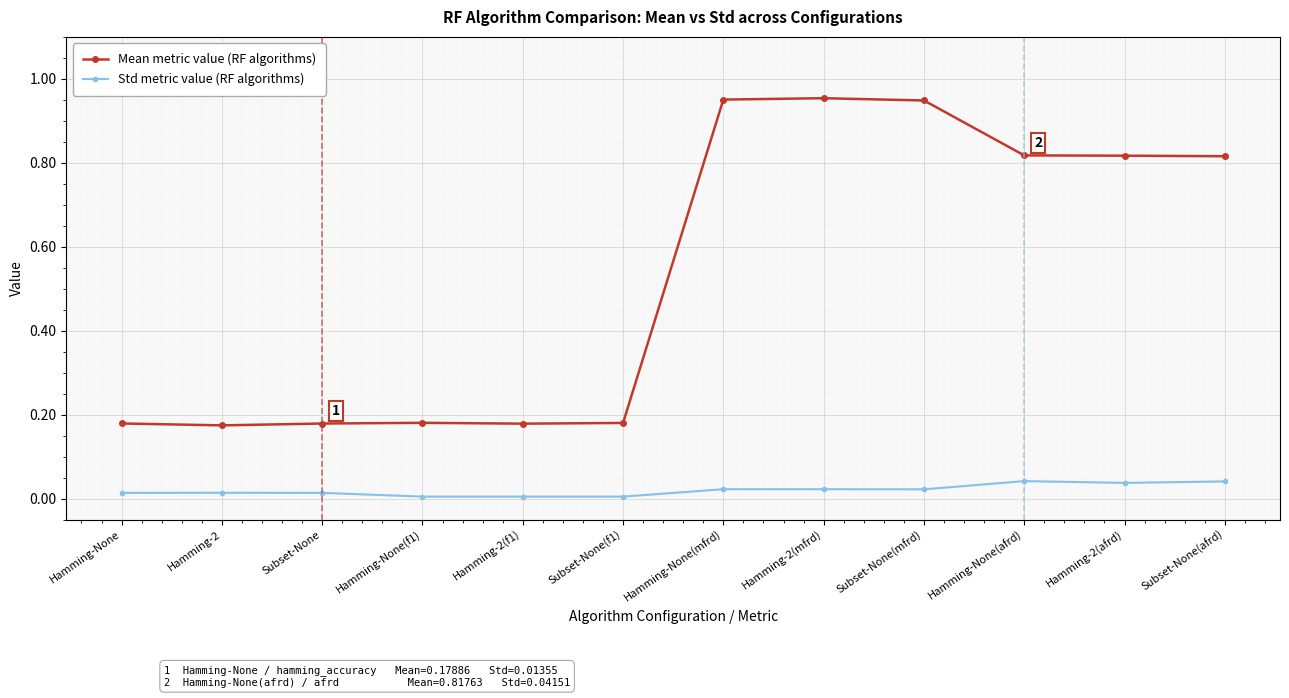

True or false: Mean metric value (RF algorithms) and Std metric value (RF algorithms) cross at least once.

False